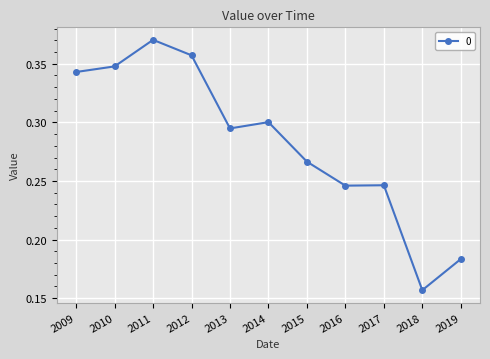

Where is the first local minimum?

2013